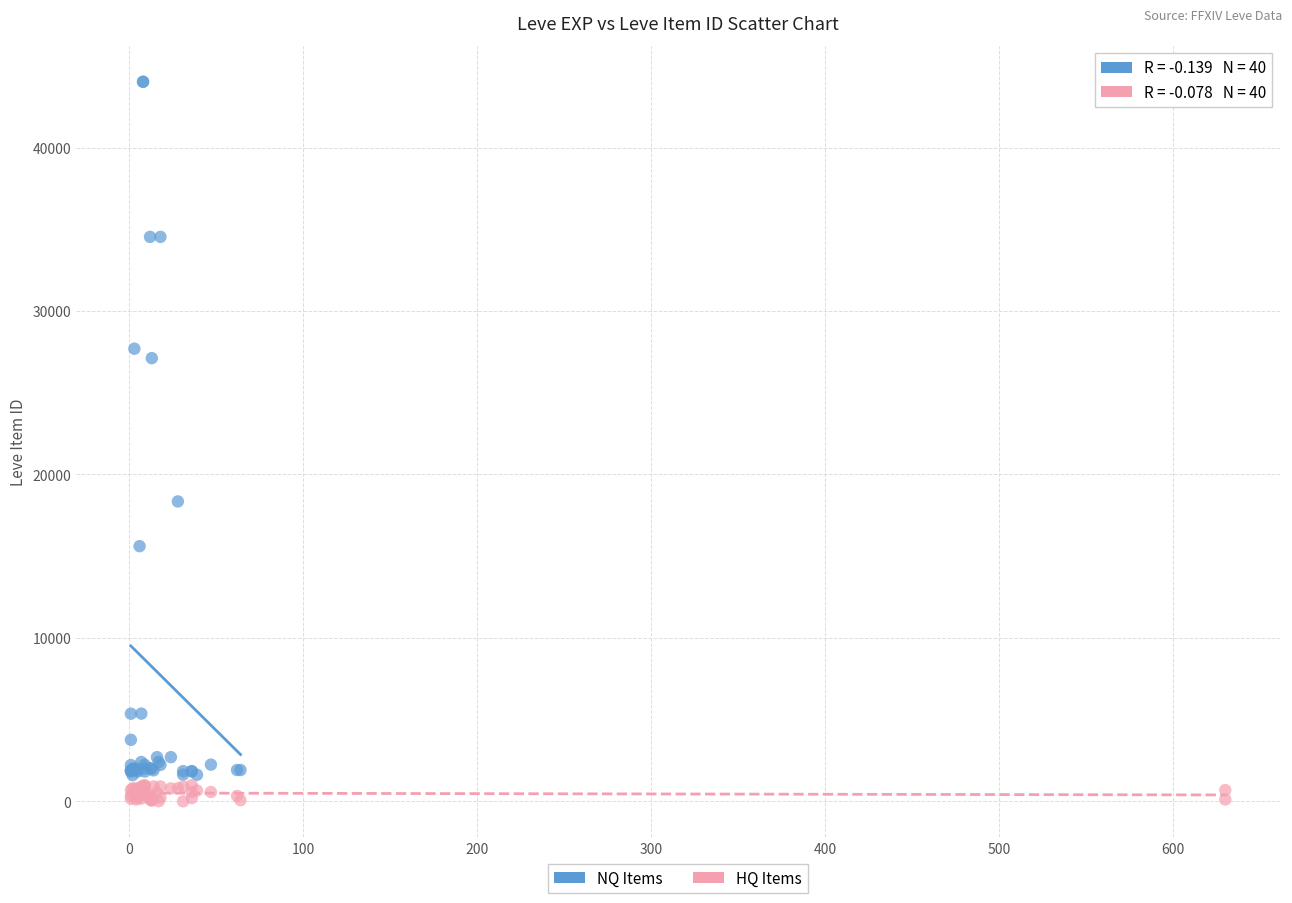

Which series contains the highest Y value?

NQ Items